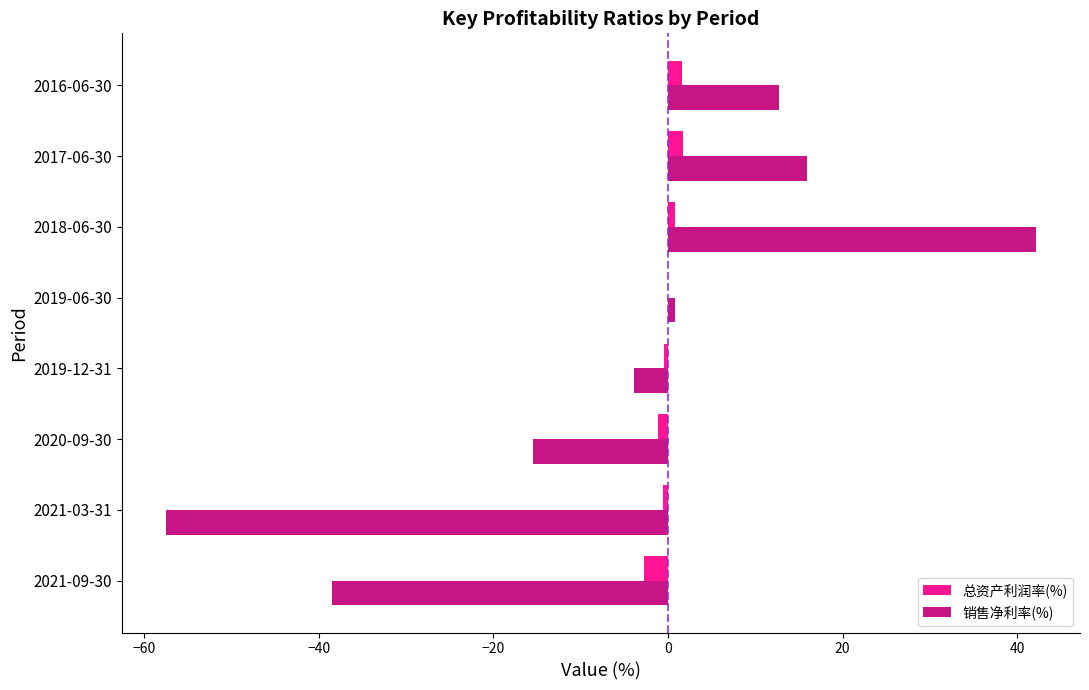

Which series has the largest total across all categories?

总资产利润率(%)